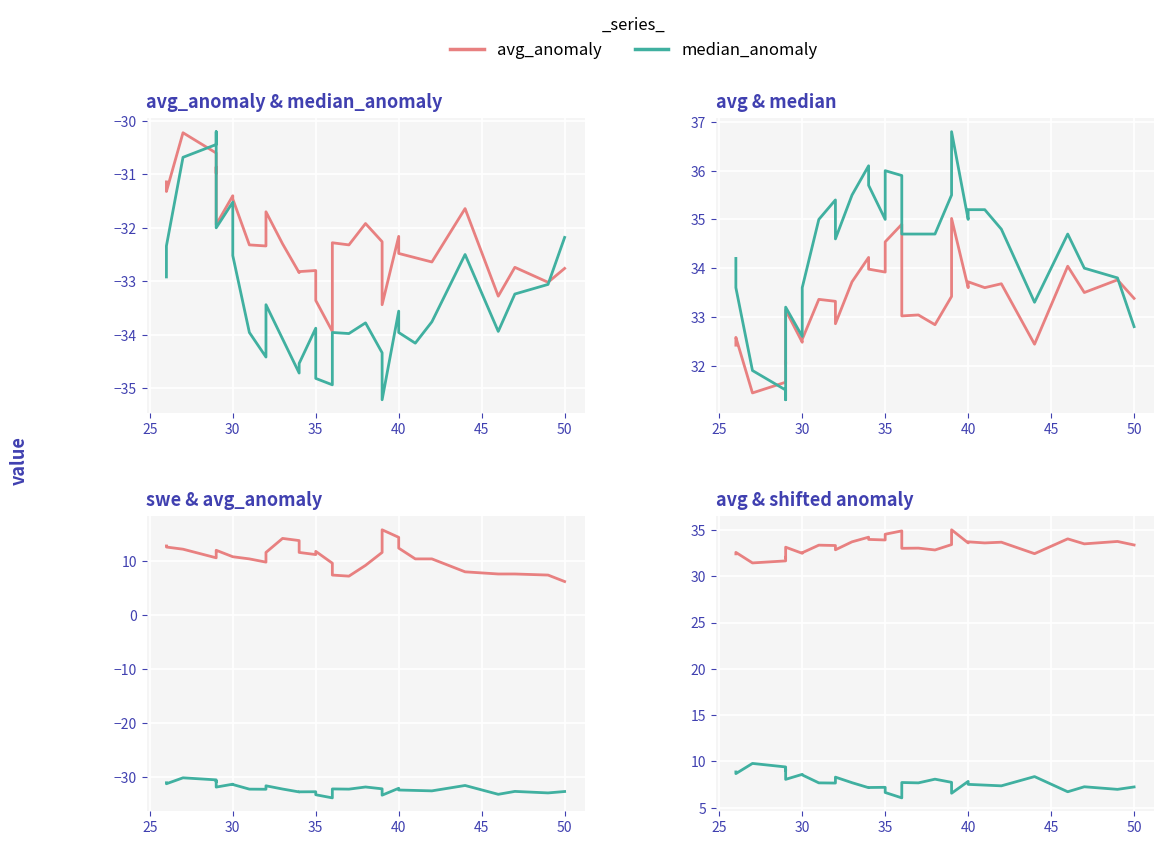

What is the label of the 9th point from the right?

40